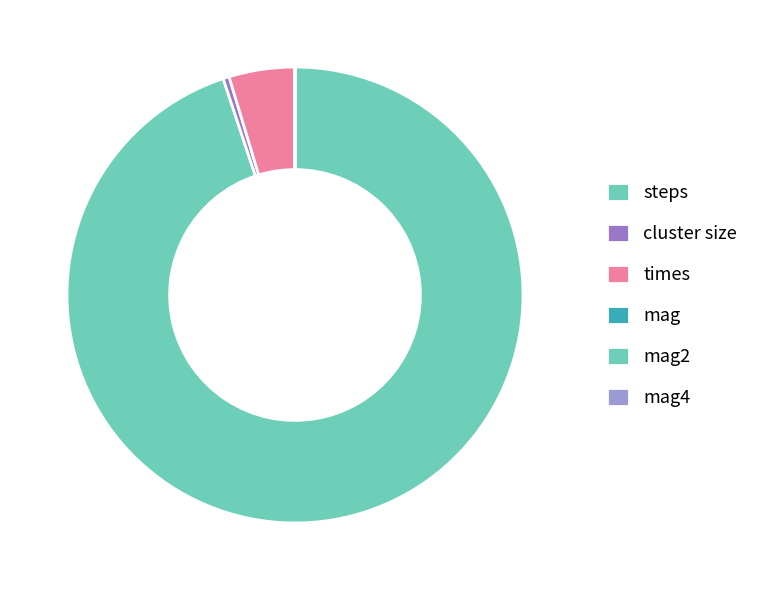

To the nearest percent, what percentage of the pie is steps?

95%